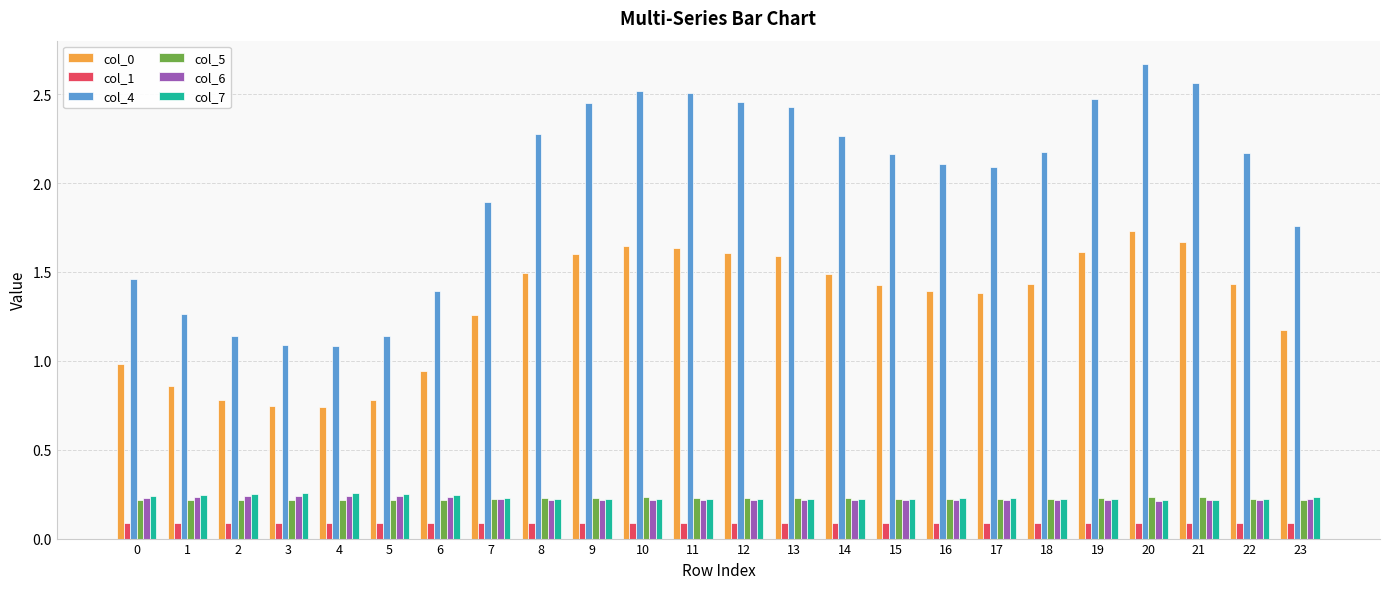

At which category does the chart reach its peak across all series?

20